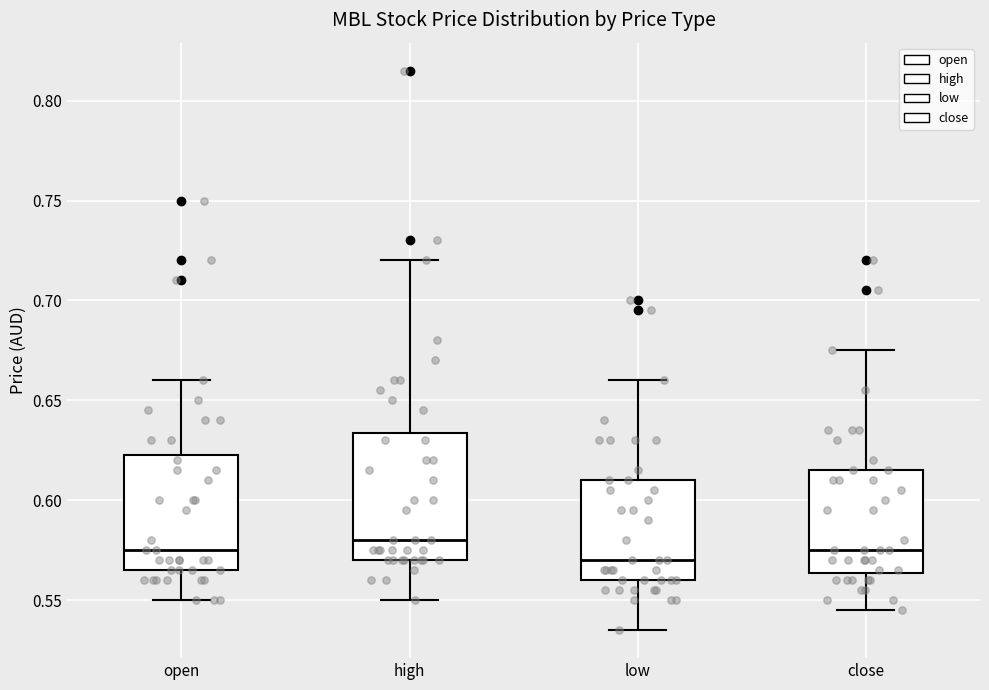

Reading left to right, read every box against the y-axis: the position of its median line, the range the box covers, and the ends of its whiskers. The values are not printed on the chart, so give them approximately, as read against the axis.

open: median 0.575, box 0.565 to 0.625, whiskers 0.550 to 0.660
high: median 0.580, box 0.570 to 0.635, whiskers 0.550 to 0.720
low: median 0.570, box 0.560 to 0.610, whiskers 0.535 to 0.660
close: median 0.575, box 0.565 to 0.615, whiskers 0.545 to 0.675